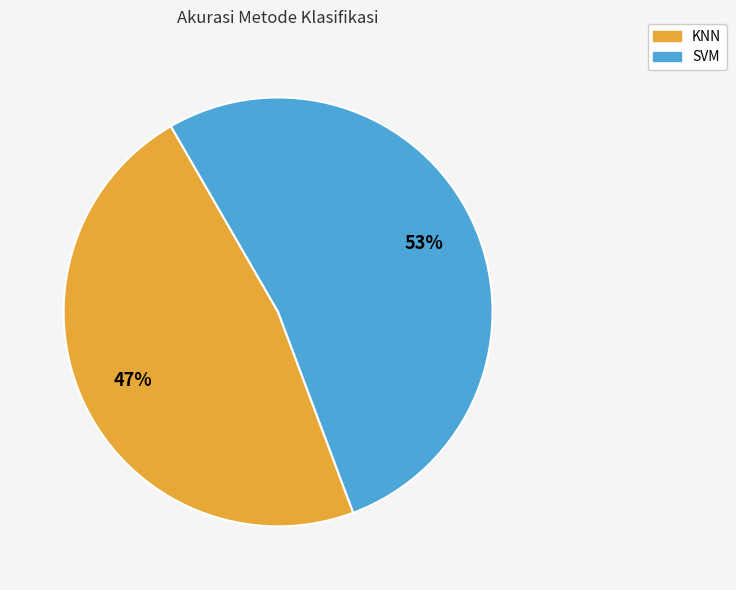

Approximately how many times larger is the value at SVM compared to KNN?

1.1